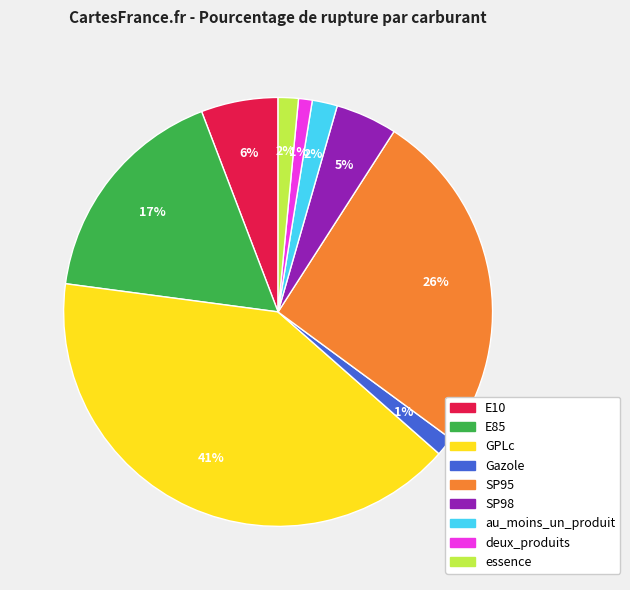

How many segments does this pie chart have?

9